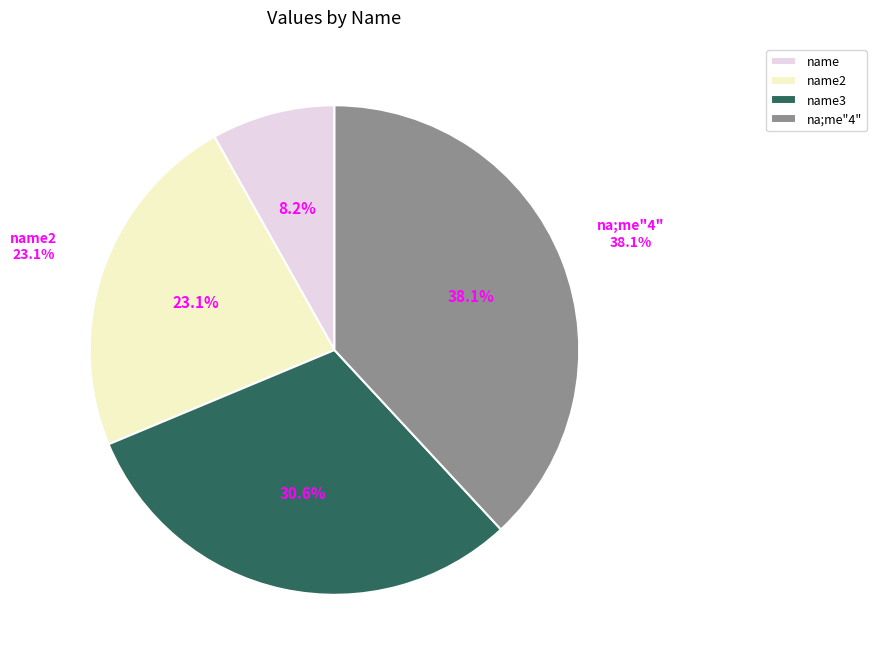

To the nearest percent, what portion does na;me"4" represent?

38%